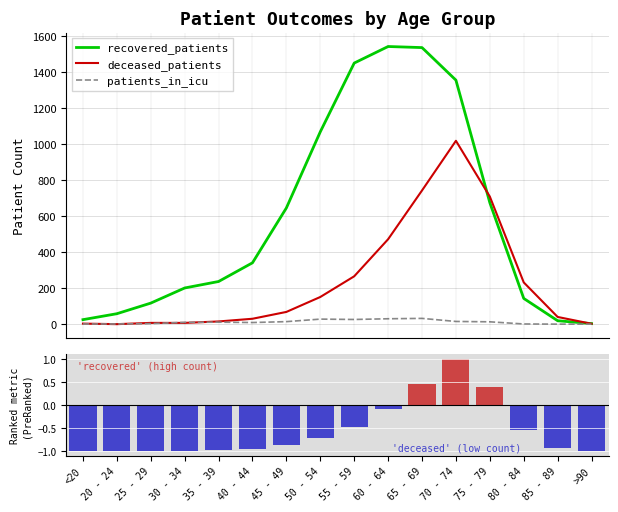

What is the minimum value shown in the chart?

-1.0